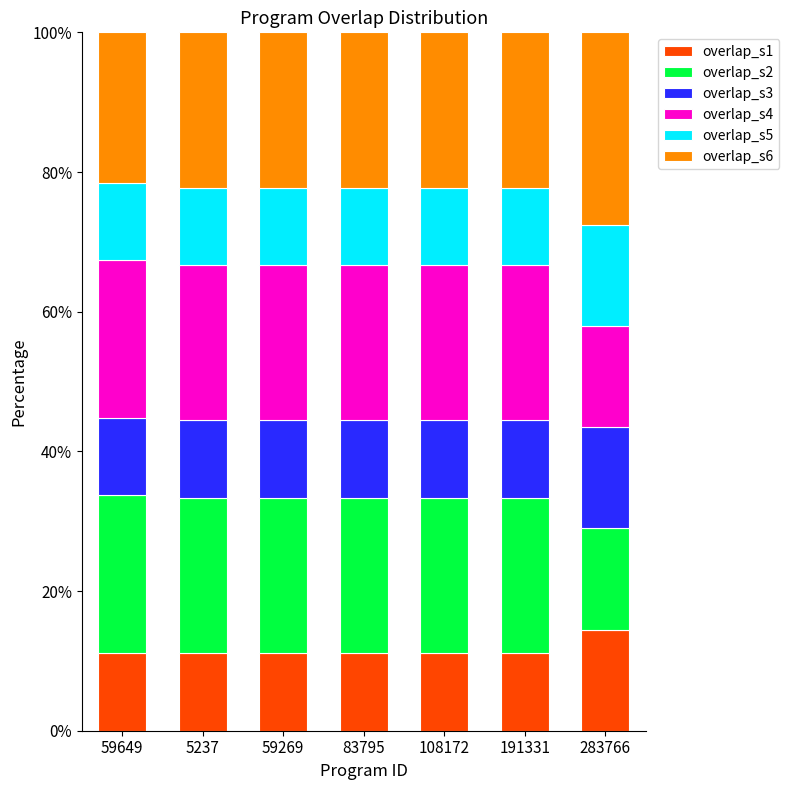

What is the maximum value for overlap_s1?

14.5